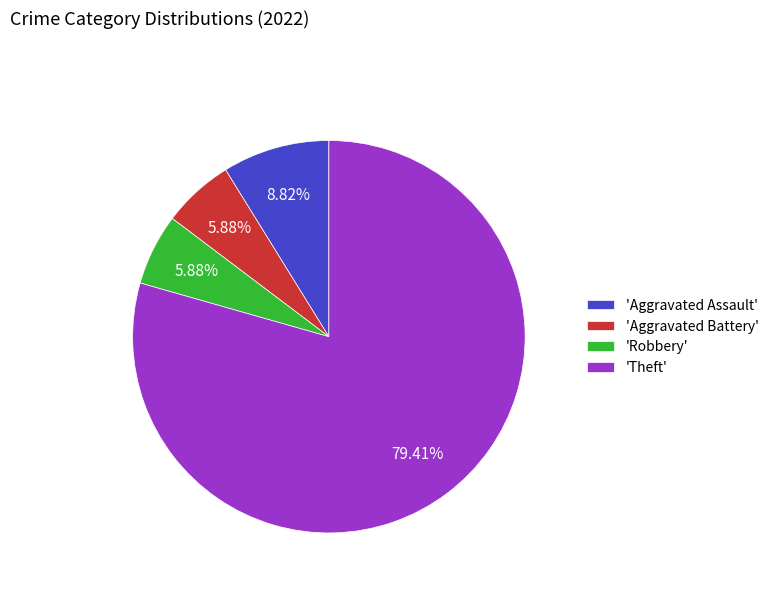

Do 'Theft' and 'Aggravated Battery' together represent more than half of the pie?

Yes